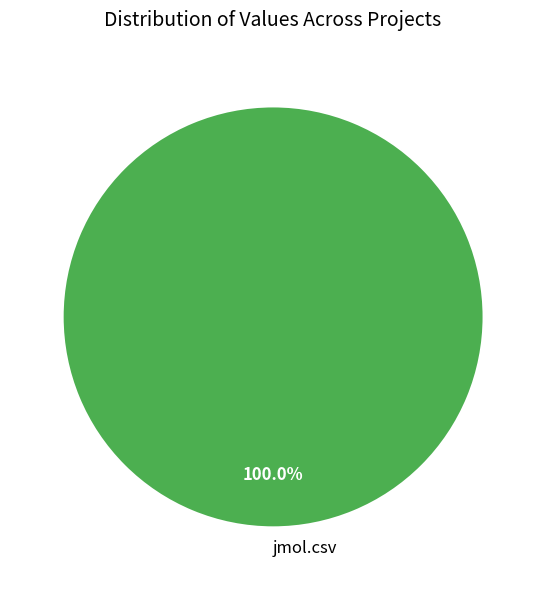

Does any single category account for the majority?

Yes